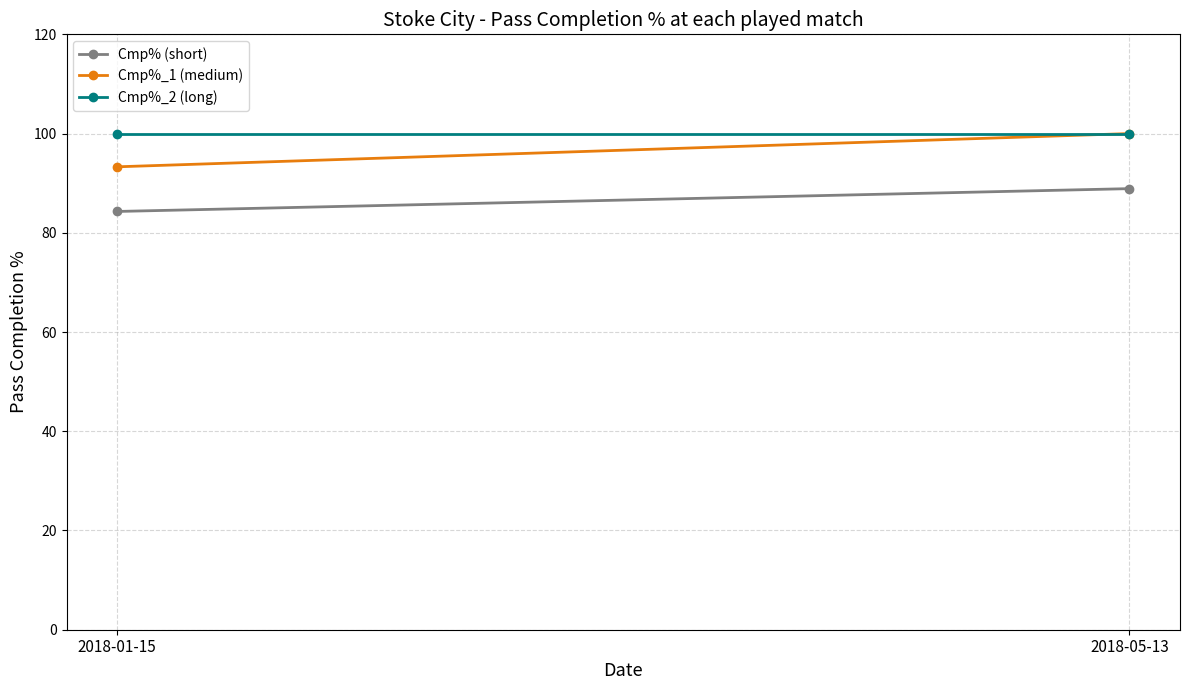

What is the difference between the highest and lowest values at 2018-05-13?

11.1